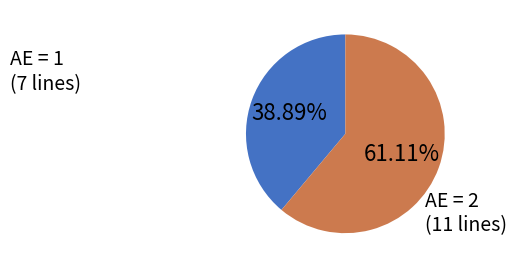

Is there any slice that represents more than half of the pie?

Yes